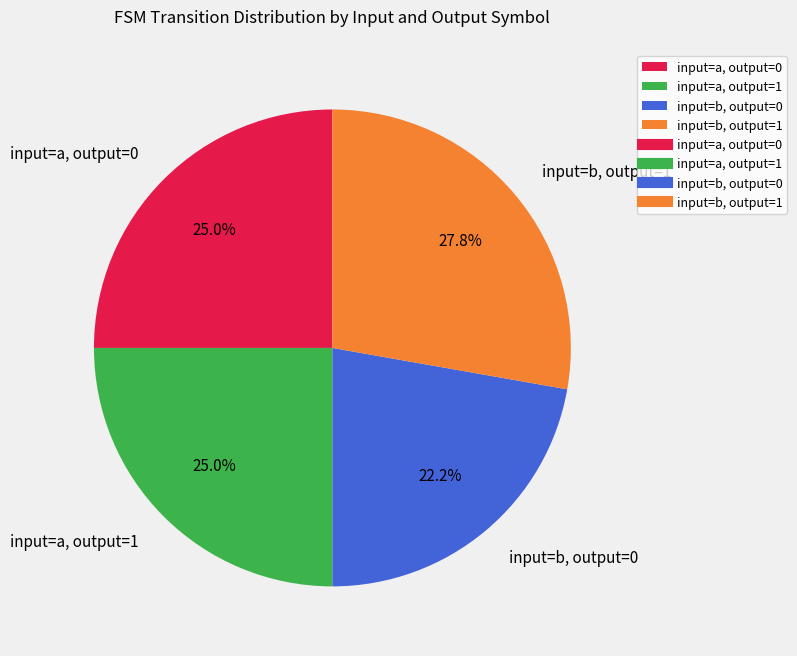

What percentage is NOT represented by input=b, output=0?

77.8%